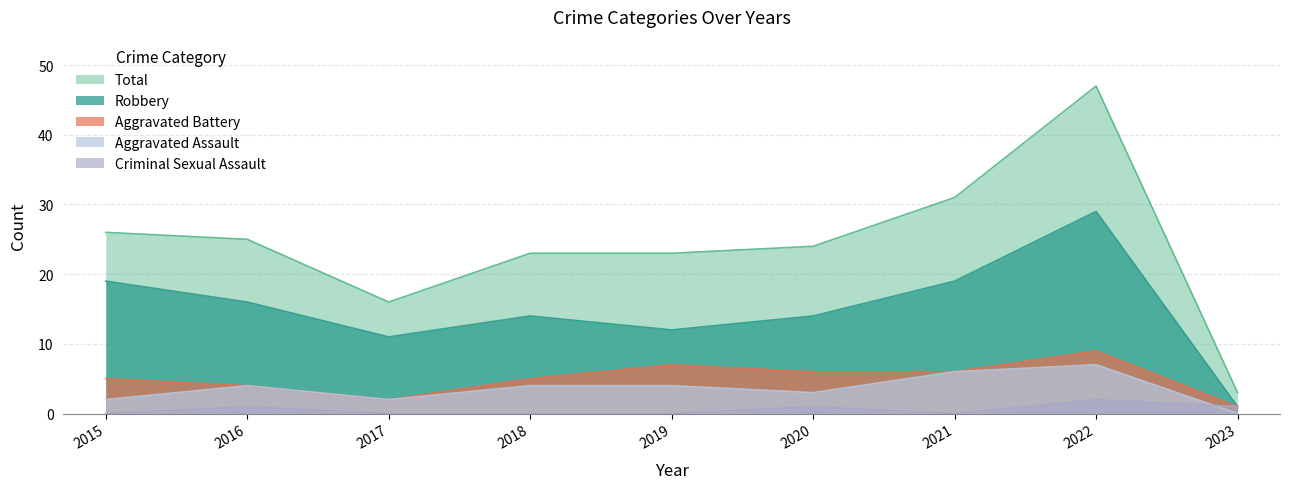

Rank the series by their maximum value, from lowest to highest.

Criminal Sexual Assault, Aggravated Assault, Aggravated Battery, Robbery, Total